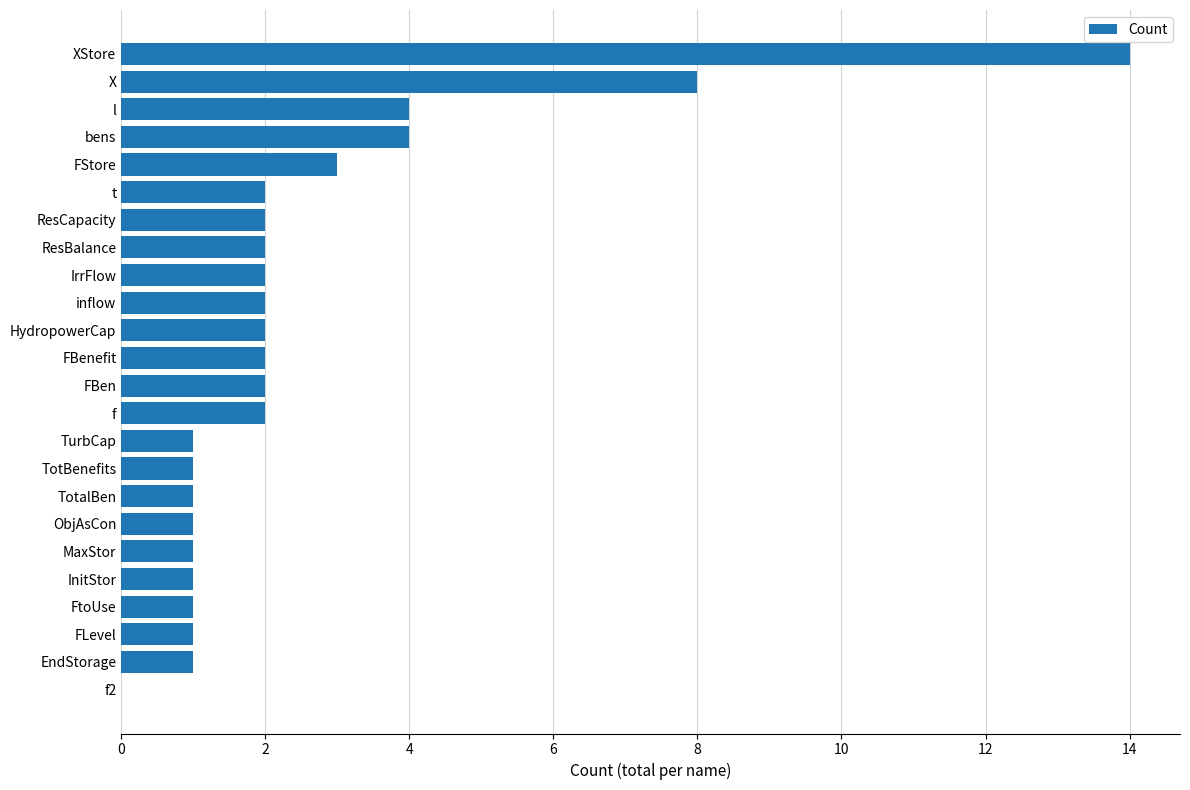

Is it true that the value at FStore is 3?

True